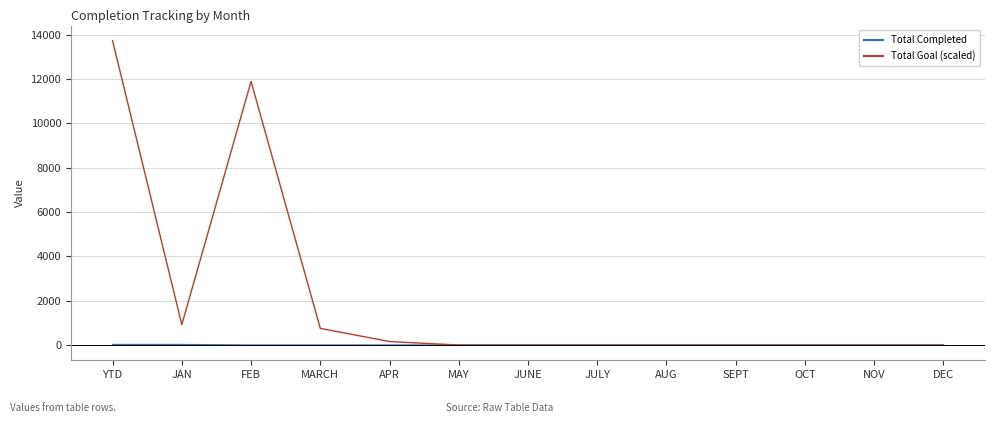

Is it true that Total Completed equals 0 at OCT?

True